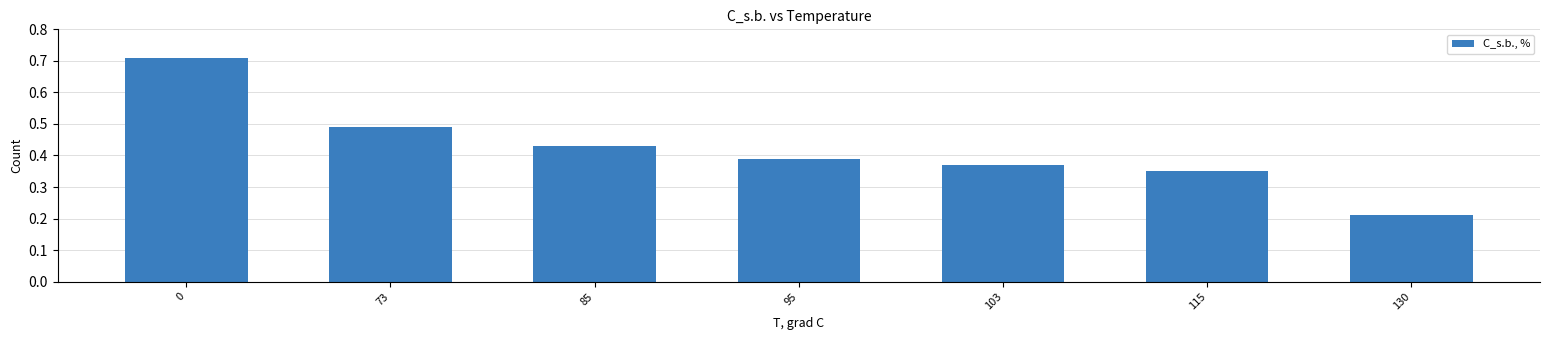

The value at 85 is 0.6. True or false?

False